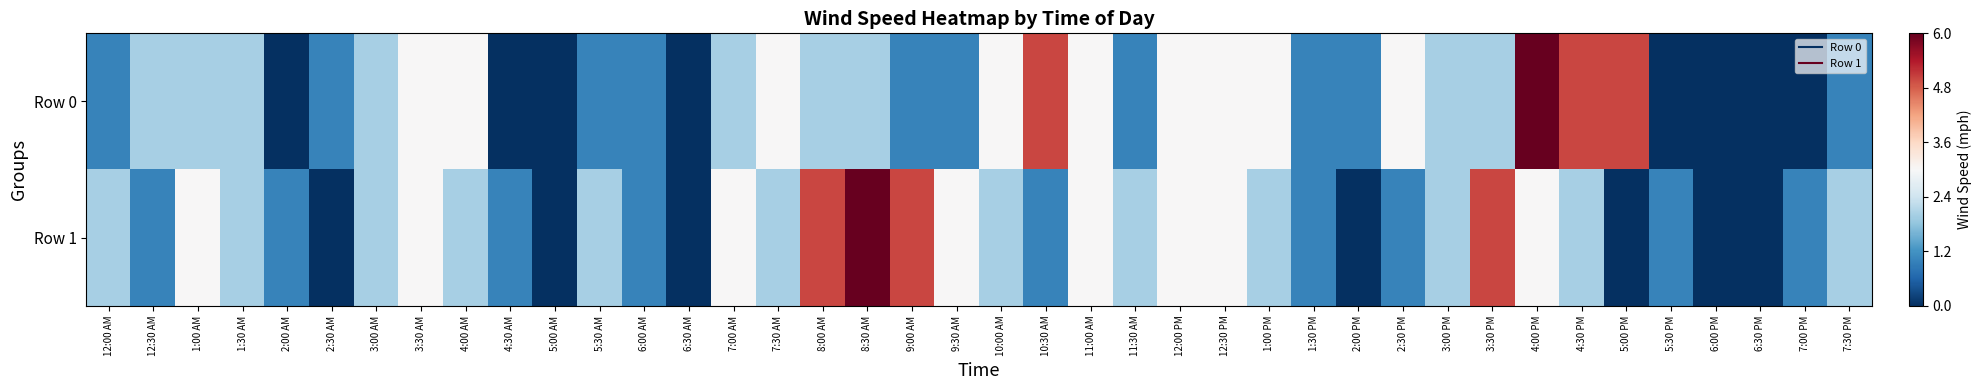

Reading left to right, extract all data points from this chart.

Row 0: 12:00 AM=0.2	12:30 AM=0.3	1:00 AM=0.3	1:30 AM=0.3	2:00 AM=0.0	2:30 AM=0.2	3:00 AM=0.3	3:30 AM=0.5	4:00 AM=0.5	4:30 AM=0.0	5:00 AM=0.0	5:30 AM=0.2	6:00 AM=0.2	6:30 AM=0.0	7:00 AM=0.3	7:30 AM=0.5	8:00 AM=0.3	8:30 AM=0.3	9:00 AM=0.2	9:30 AM=0.2	10:00 AM=0.5	10:30 AM=0.8	11:00 AM=0.5	11:30 AM=0.2	12:00 PM=0.5	12:30 PM=0.5	1:00 PM=0.5	1:30 PM=0.2	2:00 PM=0.2	2:30 PM=0.5	3:00 PM=0.3	3:30 PM=0.3	4:00 PM=1.0	4:30 PM=0.8	5:00 PM=0.8	5:30 PM=0.0	6:00 PM=0.0	6:30 PM=0.0	7:00 PM=0.0	7:30 PM=0.2
Row 1: 12:00 AM=0.3	12:30 AM=0.2	1:00 AM=0.5	1:30 AM=0.3	2:00 AM=0.2	2:30 AM=0.0	3:00 AM=0.3	3:30 AM=0.5	4:00 AM=0.3	4:30 AM=0.2	5:00 AM=0.0	5:30 AM=0.3	6:00 AM=0.2	6:30 AM=0.0	7:00 AM=0.5	7:30 AM=0.3	8:00 AM=0.8	8:30 AM=1.0	9:00 AM=0.8	9:30 AM=0.5	10:00 AM=0.3	10:30 AM=0.2	11:00 AM=0.5	11:30 AM=0.3	12:00 PM=0.5	12:30 PM=0.5	1:00 PM=0.3	1:30 PM=0.2	2:00 PM=0.0	2:30 PM=0.2	3:00 PM=0.3	3:30 PM=0.8	4:00 PM=0.5	4:30 PM=0.3	5:00 PM=0.0	5:30 PM=0.2	6:00 PM=0.0	6:30 PM=0.0	7:00 PM=0.2	7:30 PM=0.3